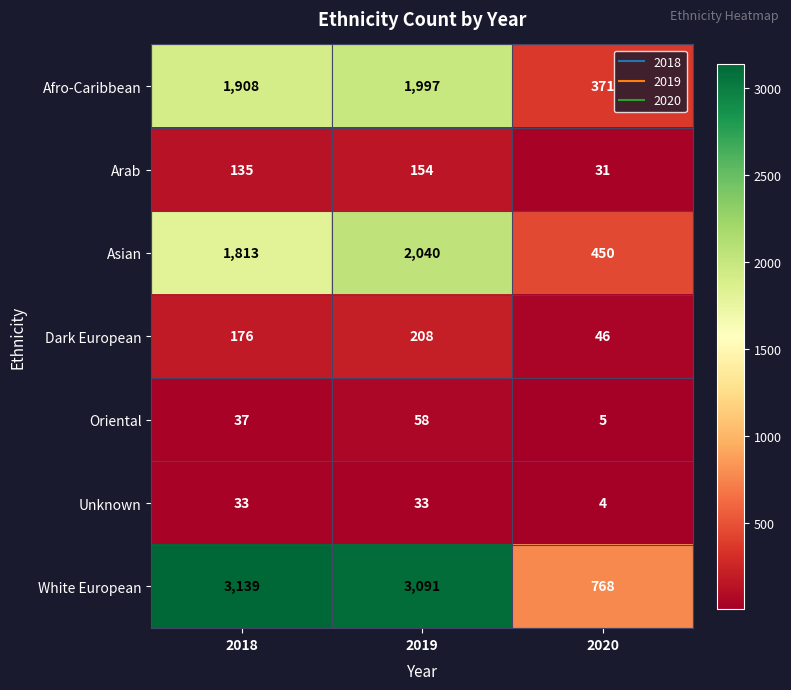

At which category does the chart reach its peak across all series?

2018